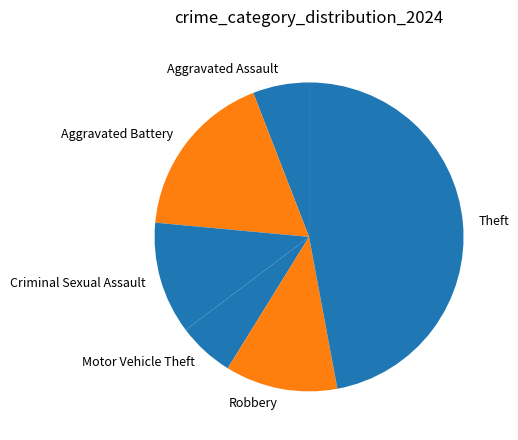

The Criminal Sexual Assault slice represents 12% of the pie. True or false?

True